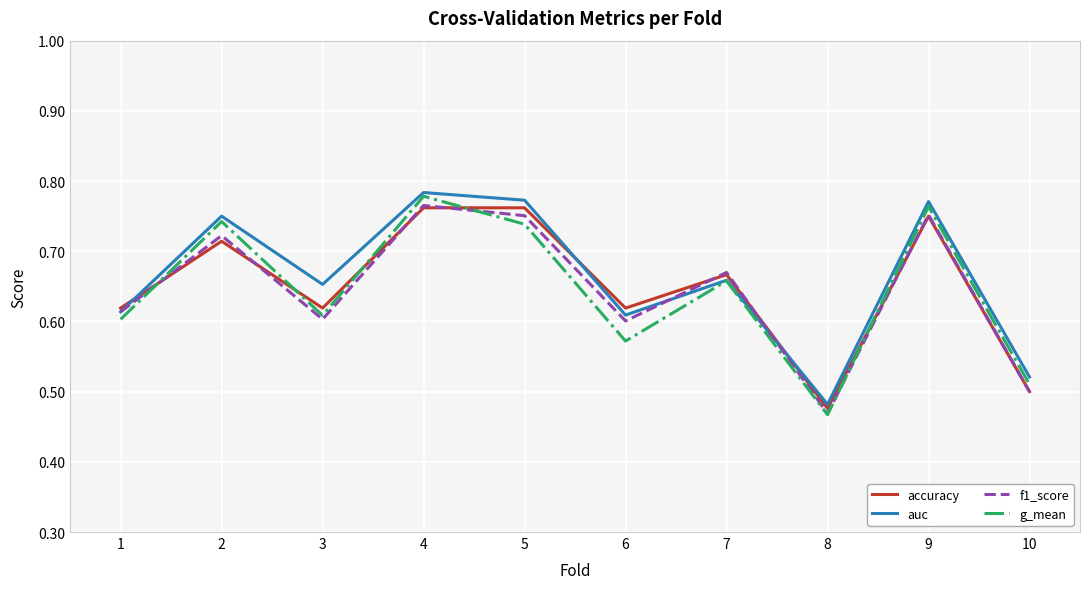

At 5, list the series in order from smallest to largest.

g_mean, f1_score, accuracy, auc